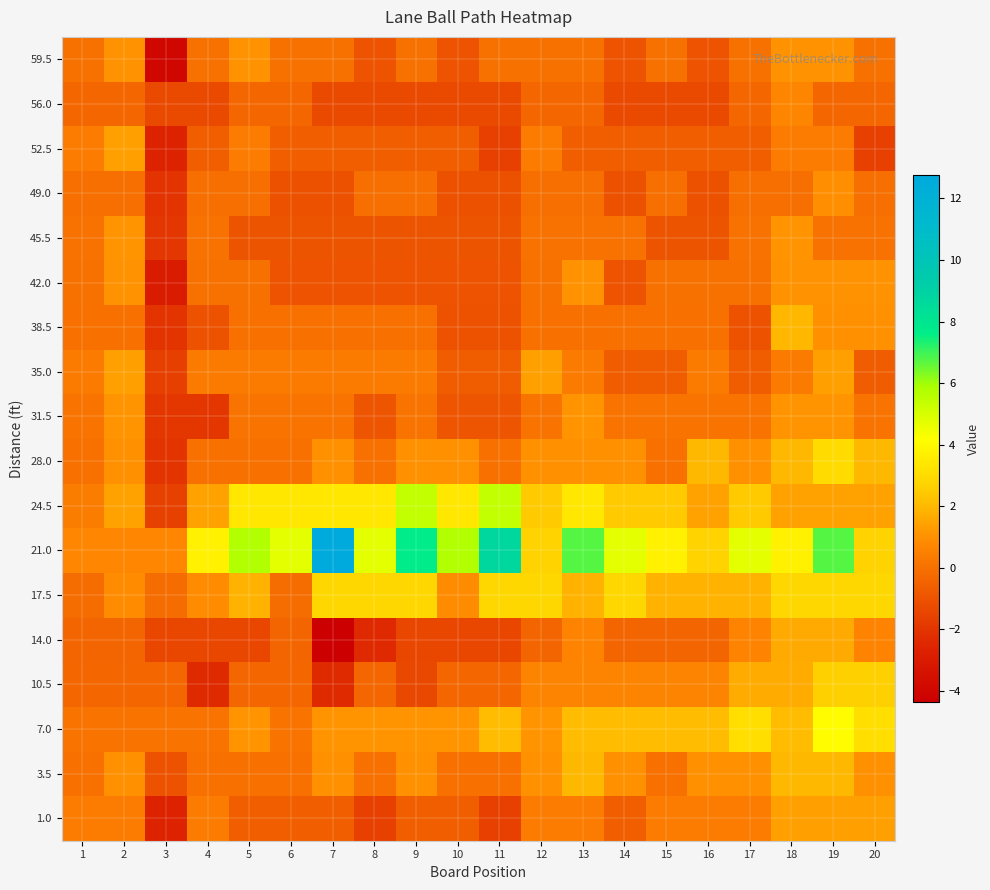

What is the difference between the highest and lowest values at 7?

17.1